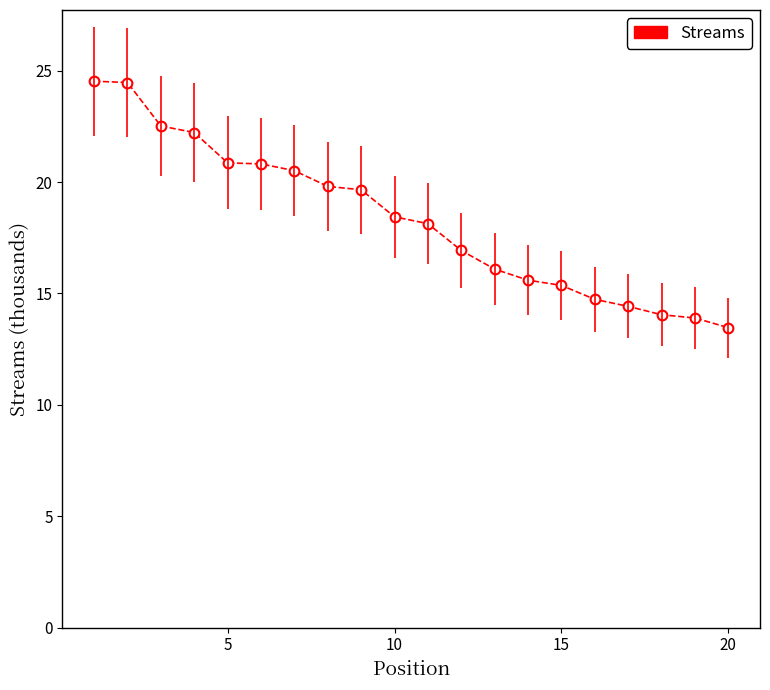

What is the value of the 15th point from the left?

15.4